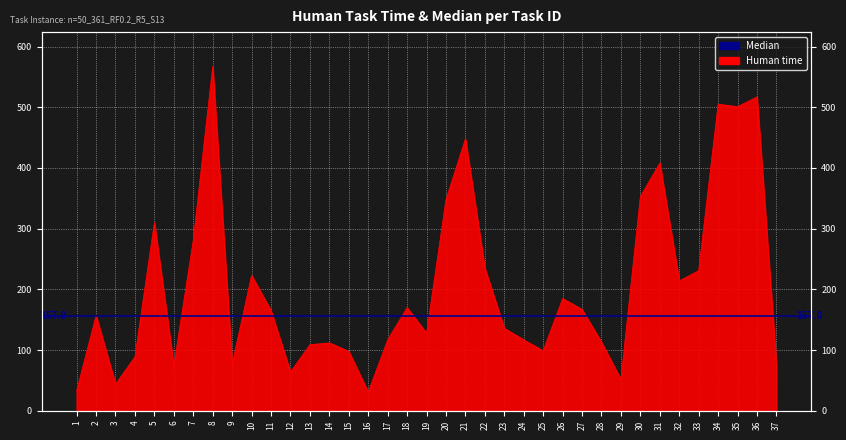

Is it true that the value at 22 is 235?

True